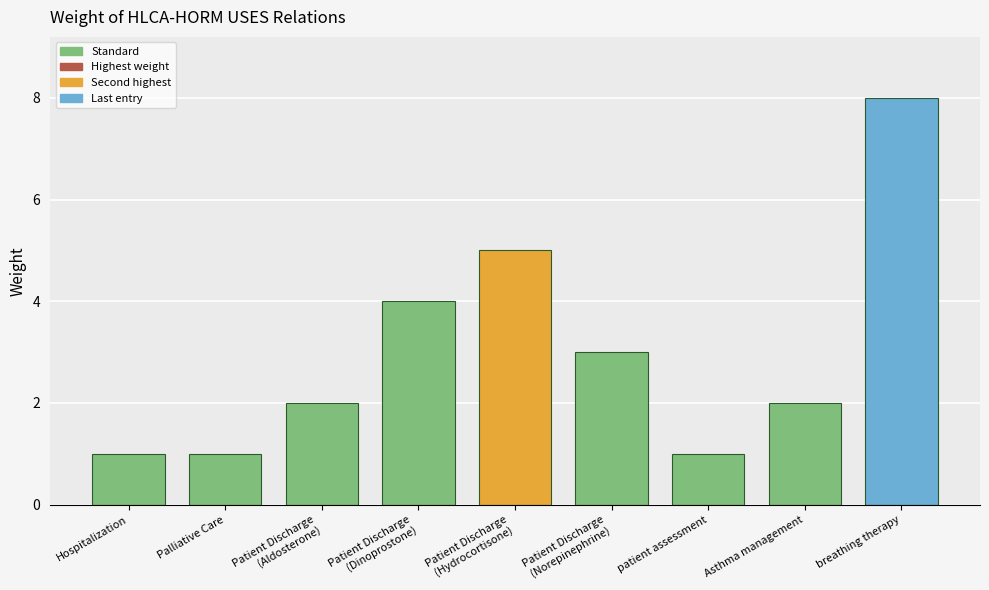

What position from the right is Palliative Care?

8